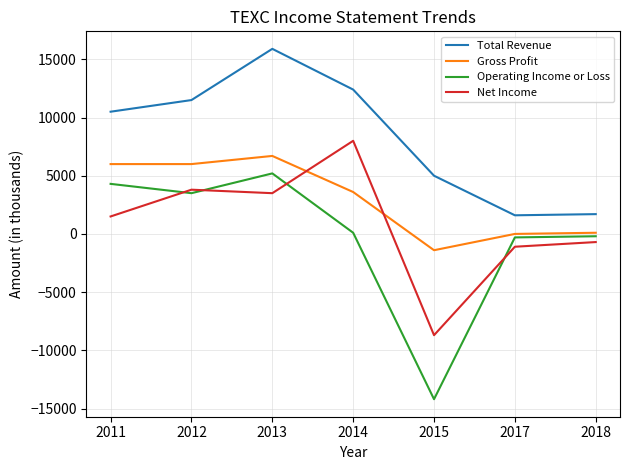

The value of Operating Income or Loss at 2013 is 1151. True or false?

False